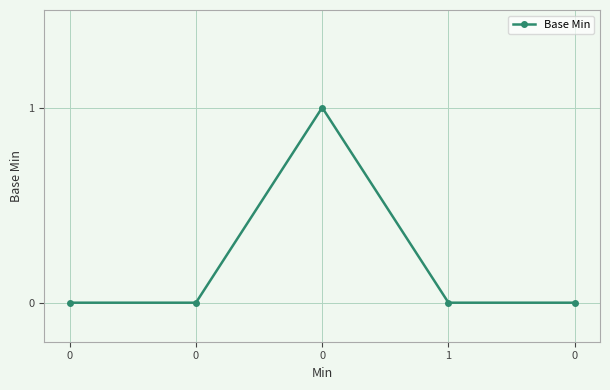

Does the chart display data point markers on the line(s)?

Yes